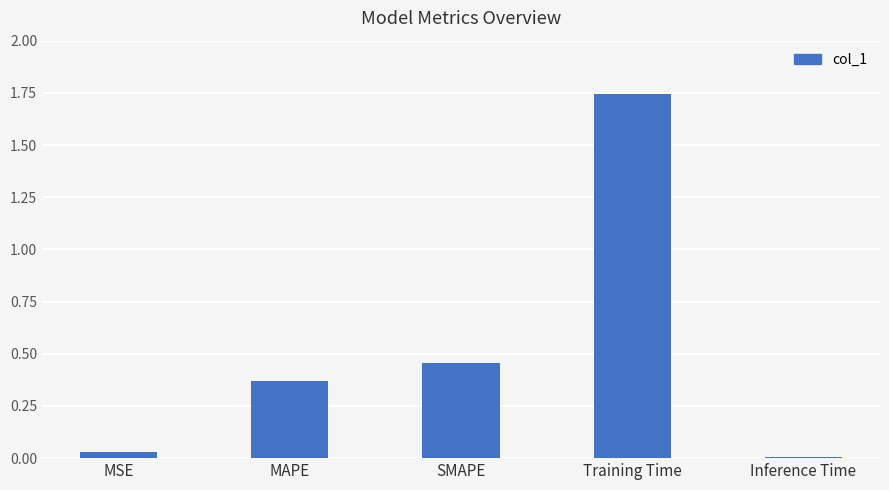

How many series are shown in this chart?

1